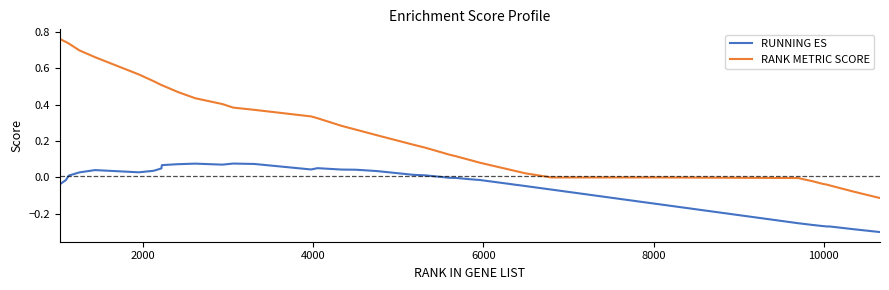

Rank the series by their average value, from highest to lowest.

RANK METRIC SCORE, RUNNING ES